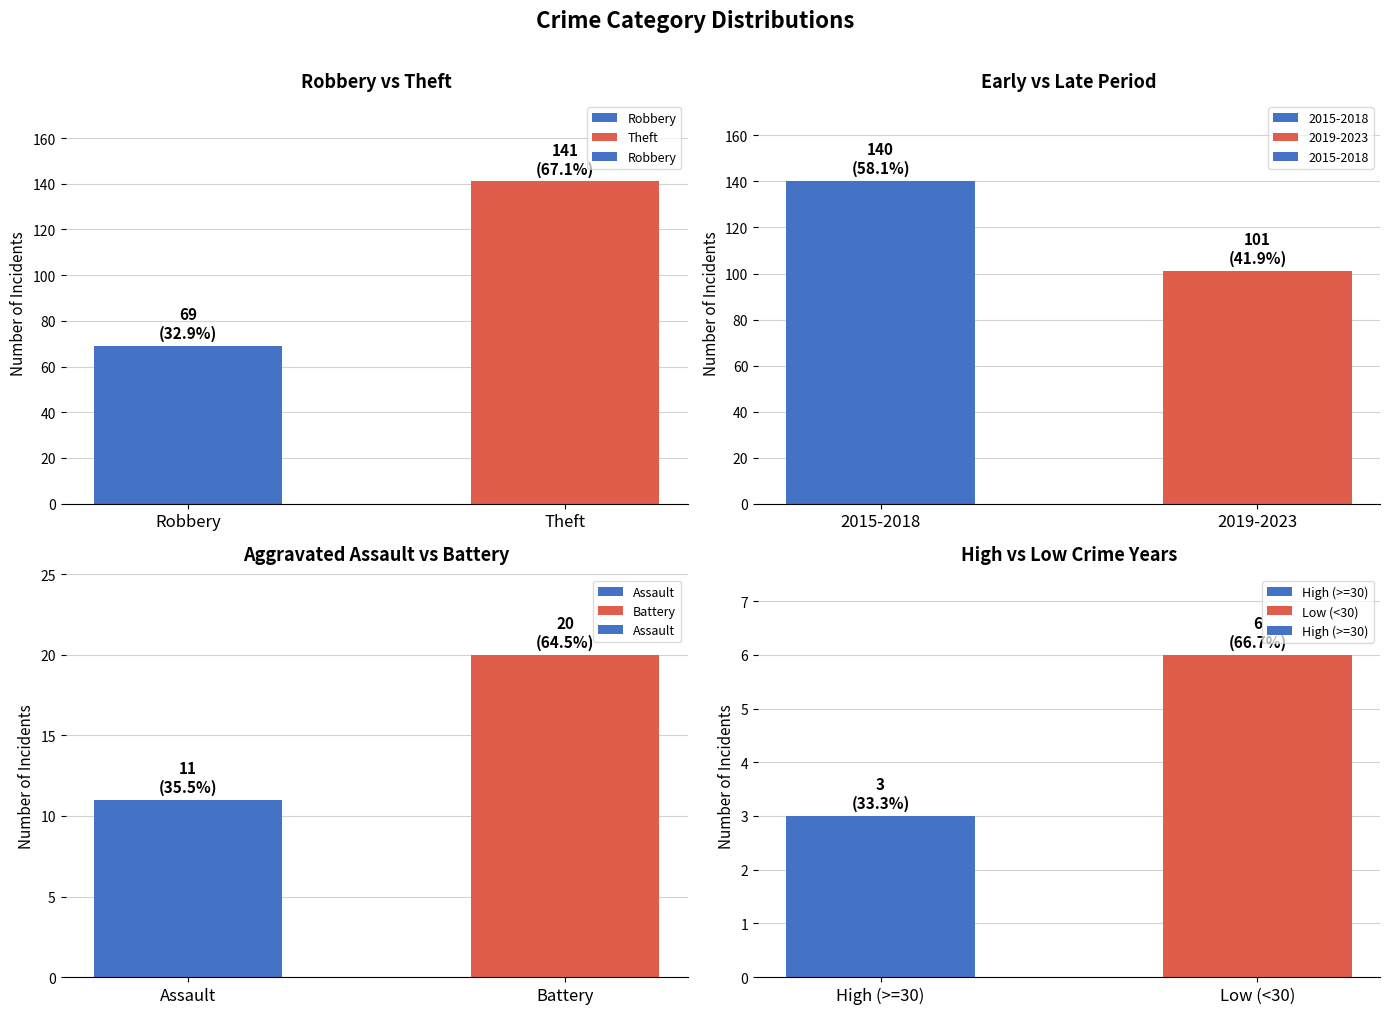

List the labels in order of Robbery value, smallest first.

Robbery, Theft